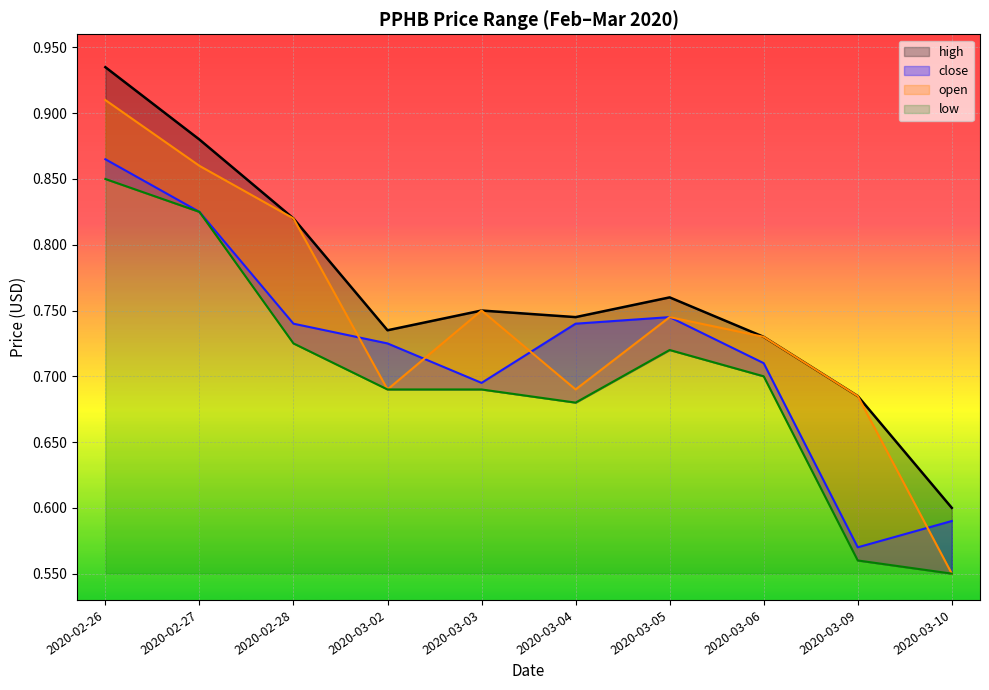

What is the sum of all close values?

7.2